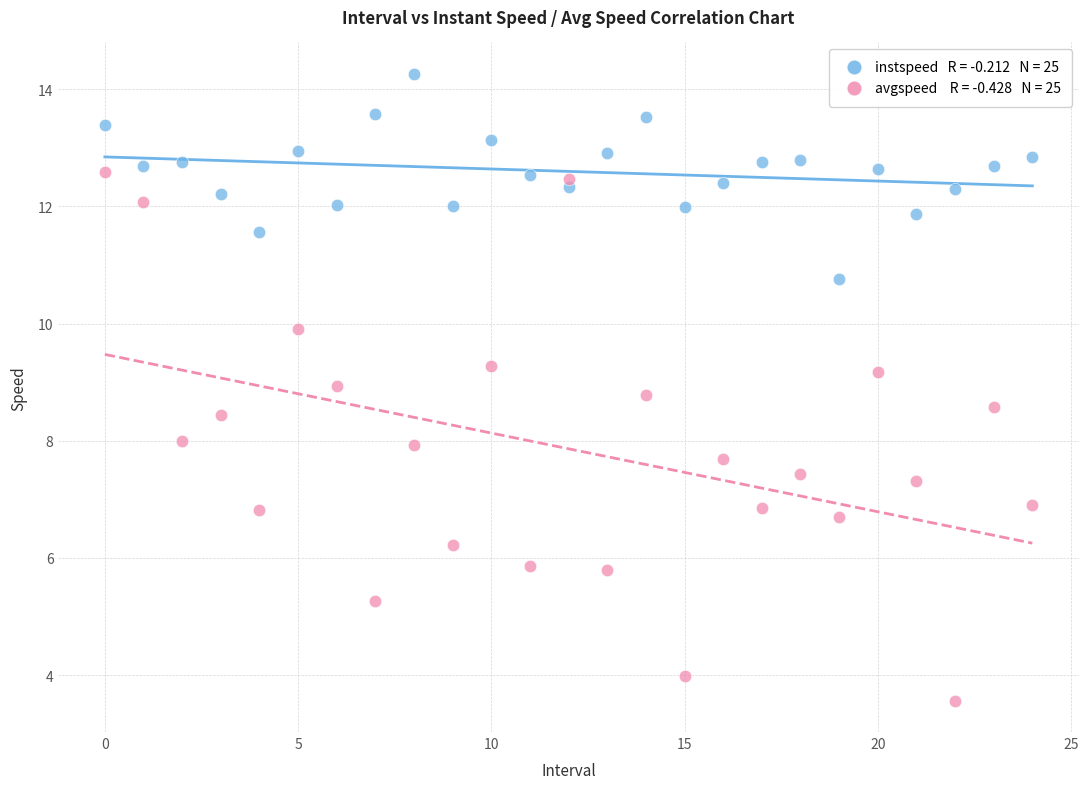

Across all data points, what is the range of Y values (max minus min)?

10.7